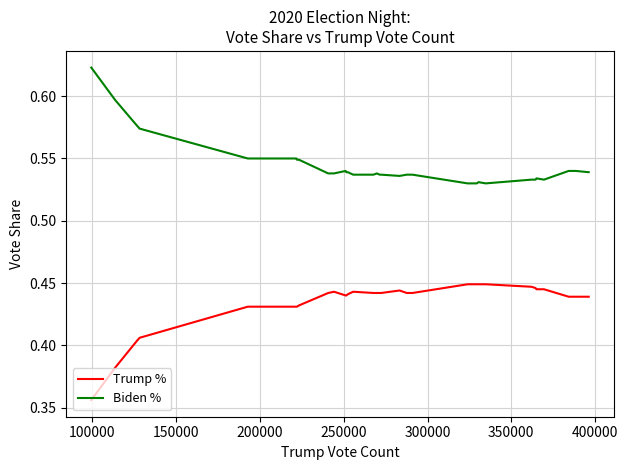

Which series has the largest total across all categories?

Biden %